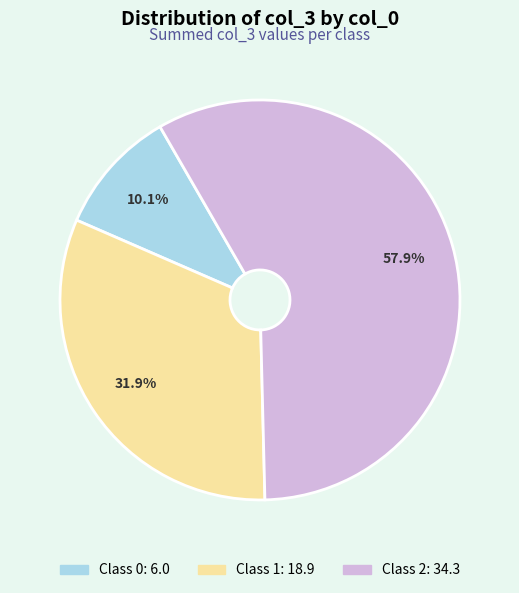

How many slices are in this pie chart?

3